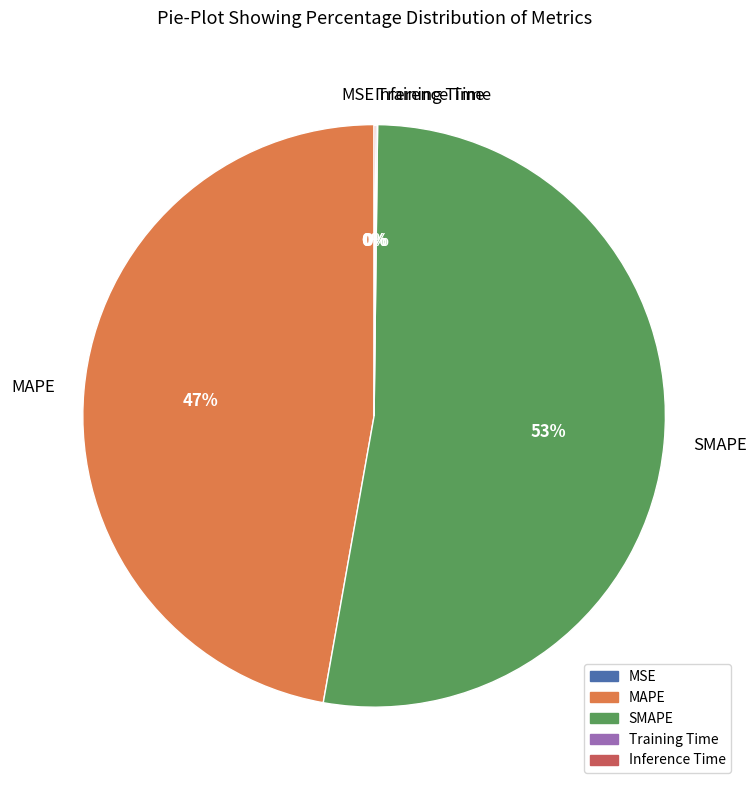

To the nearest percent, what is the difference between the largest and smallest slice percentages?

53%